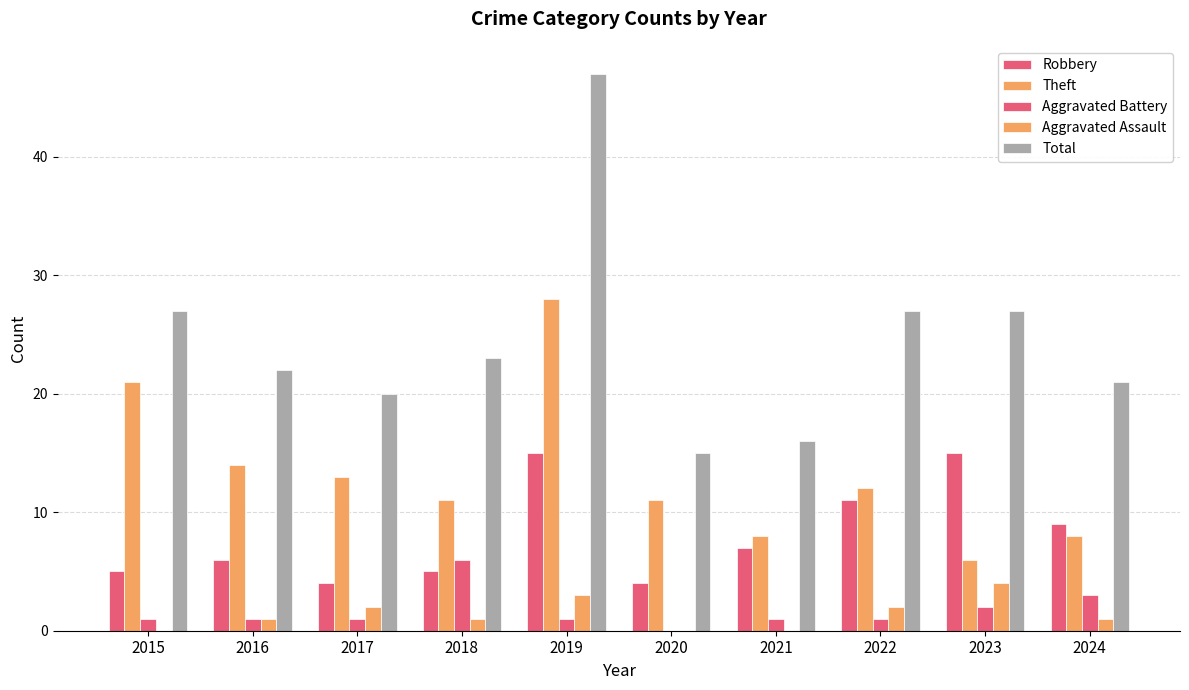

Between 2018 and 2021, which series saw the biggest shift?

Total